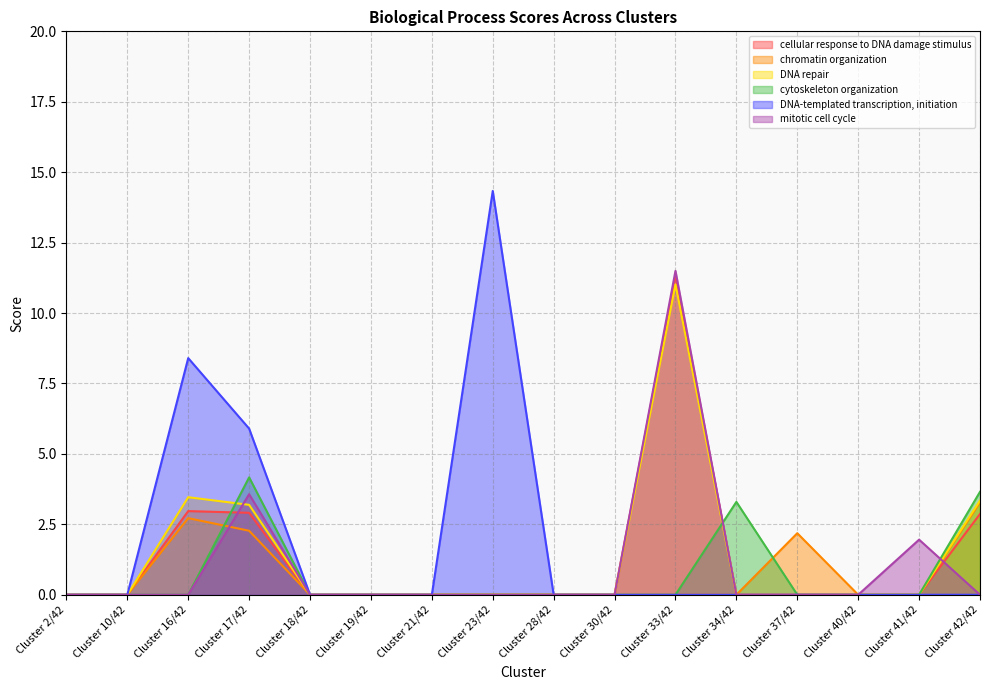

Is it true that cytoskeleton organization equals 1.4 at Cluster 19/42?

False